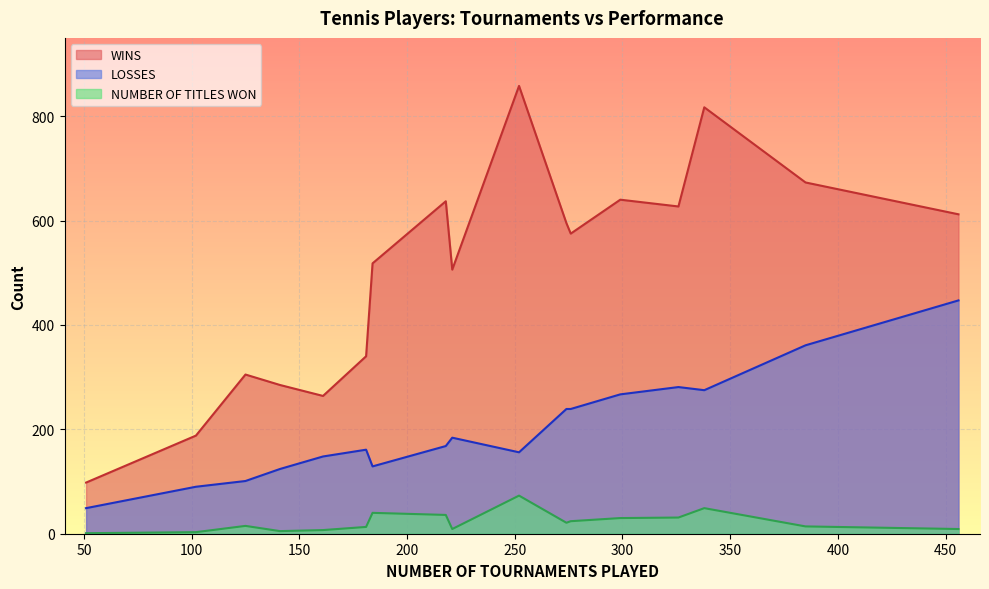

True or false: NUMBER OF TITLES WON has a value of 76 at Venus Williams.

False